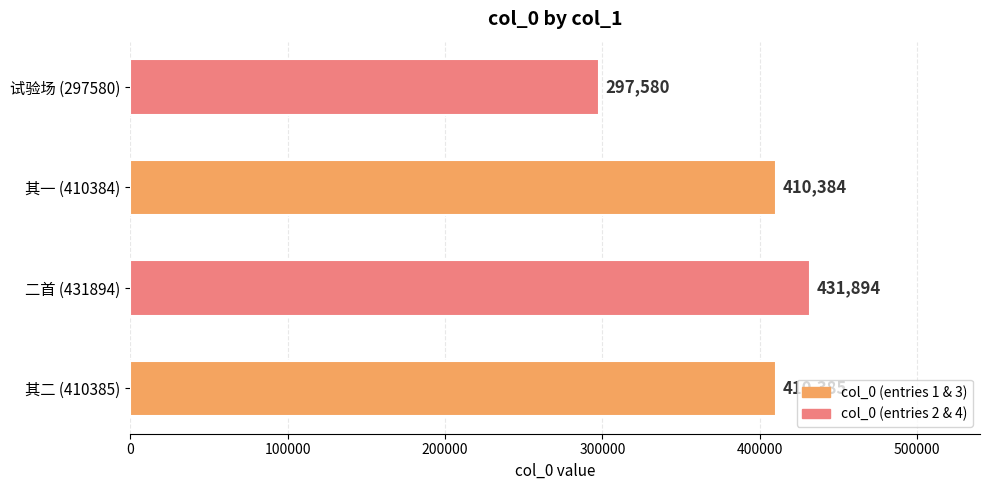

How many data points does each series have?

4